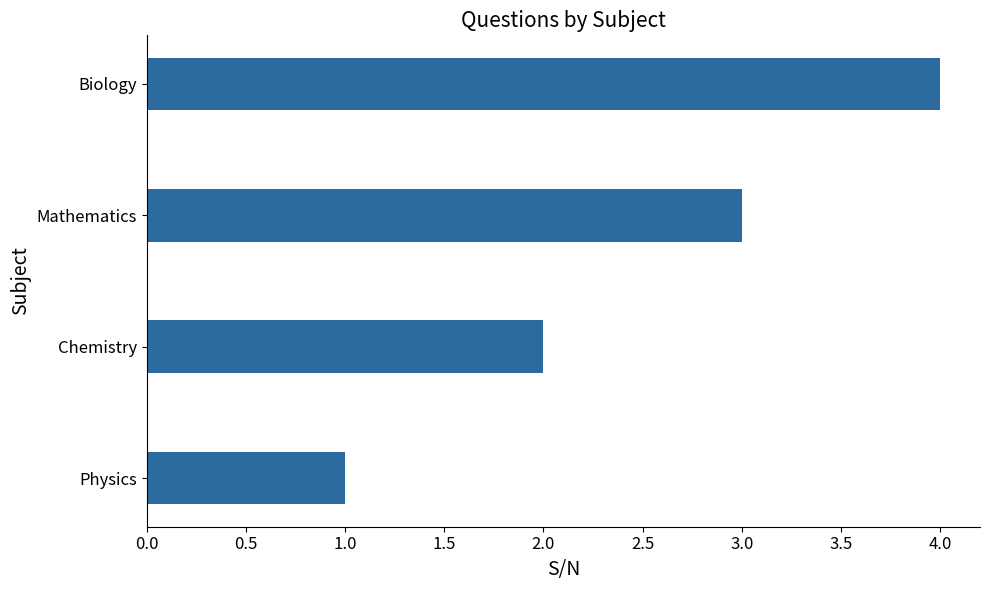

The value at Biology is 1. True or false?

False